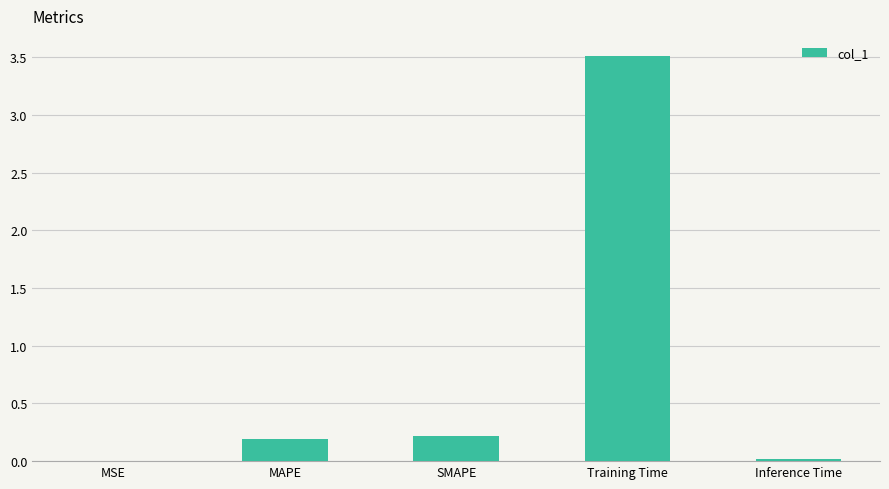

The value at Inference Time is 0.0. True or false?

True